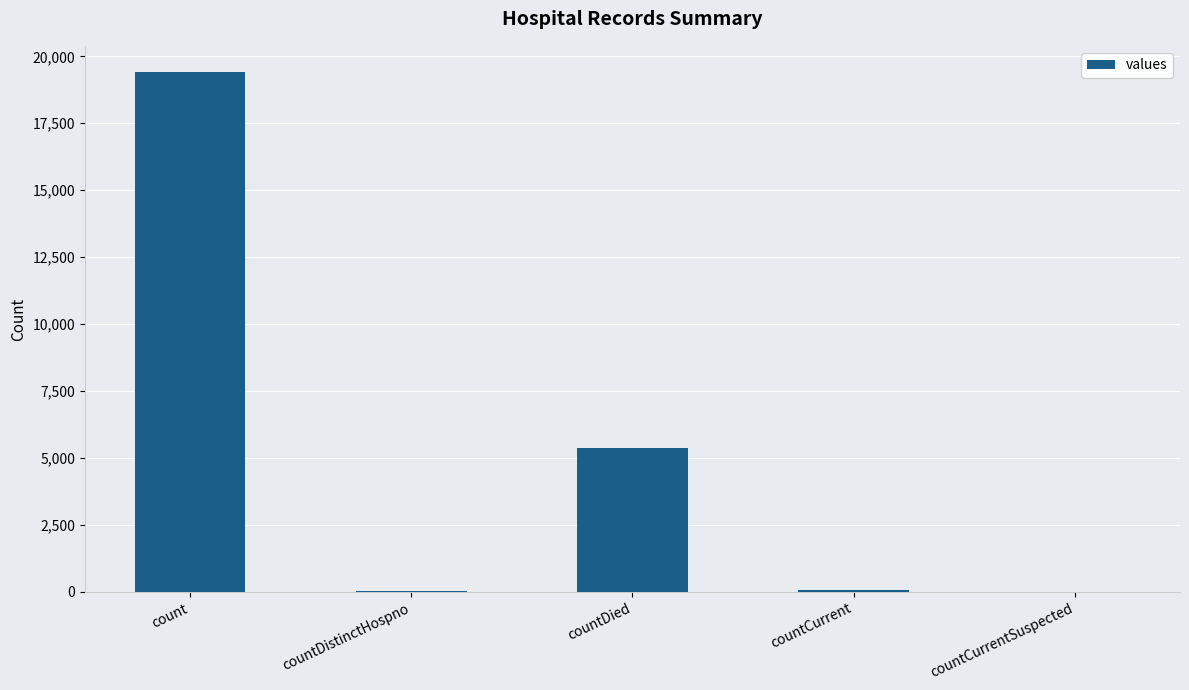

Where is the data nearest to the value 9710?

countDied